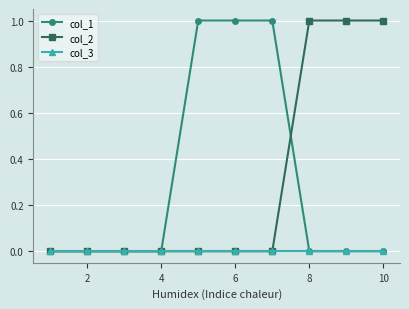

What are all the series names shown in the legend?

col_1, col_2, col_3